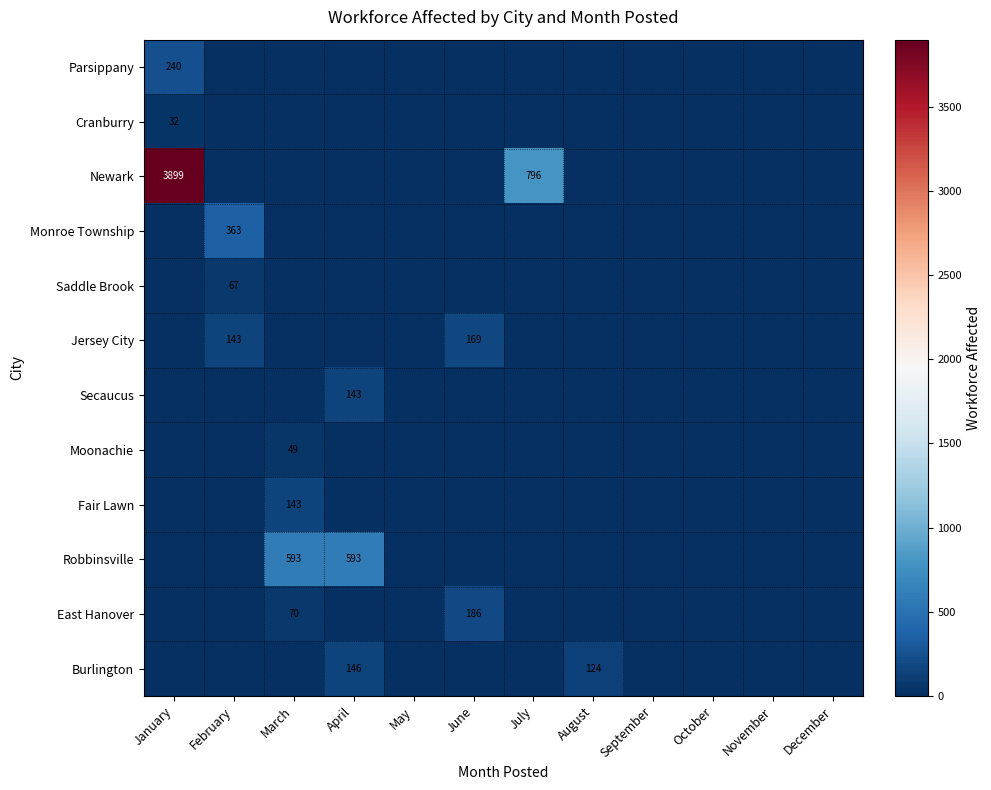

At which category is the sum across all series the highest?

January